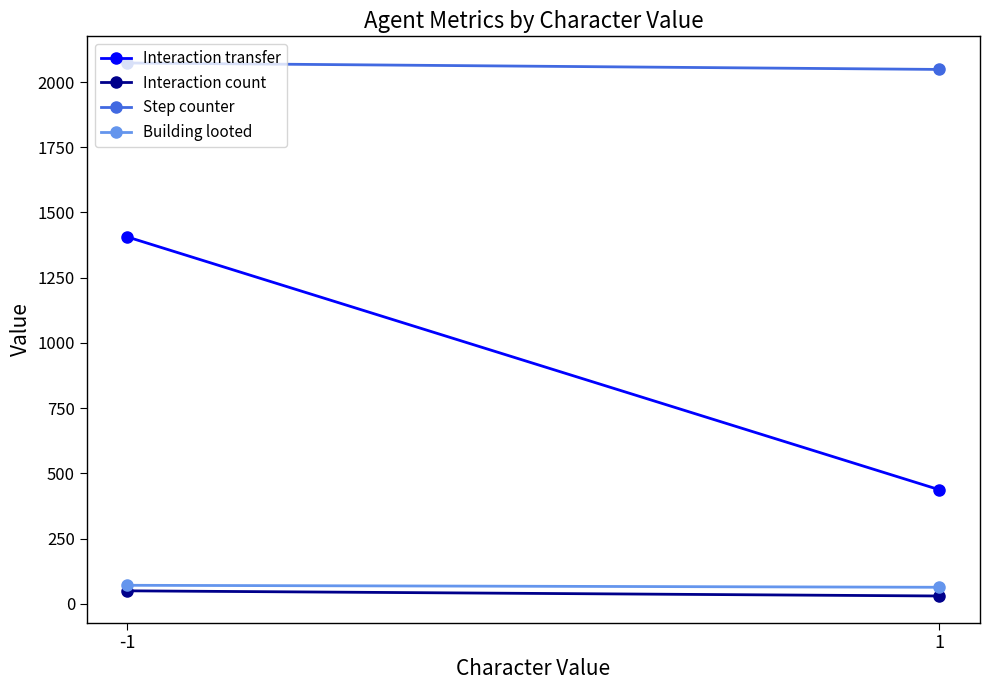

Reading left to right, list all the values displayed in this chart.

Interaction transfer: 1406.2	437.3
Interaction count: 50.0	30.2
Step counter: 2073.0	2048.3
Building looted: 71.2	63.6